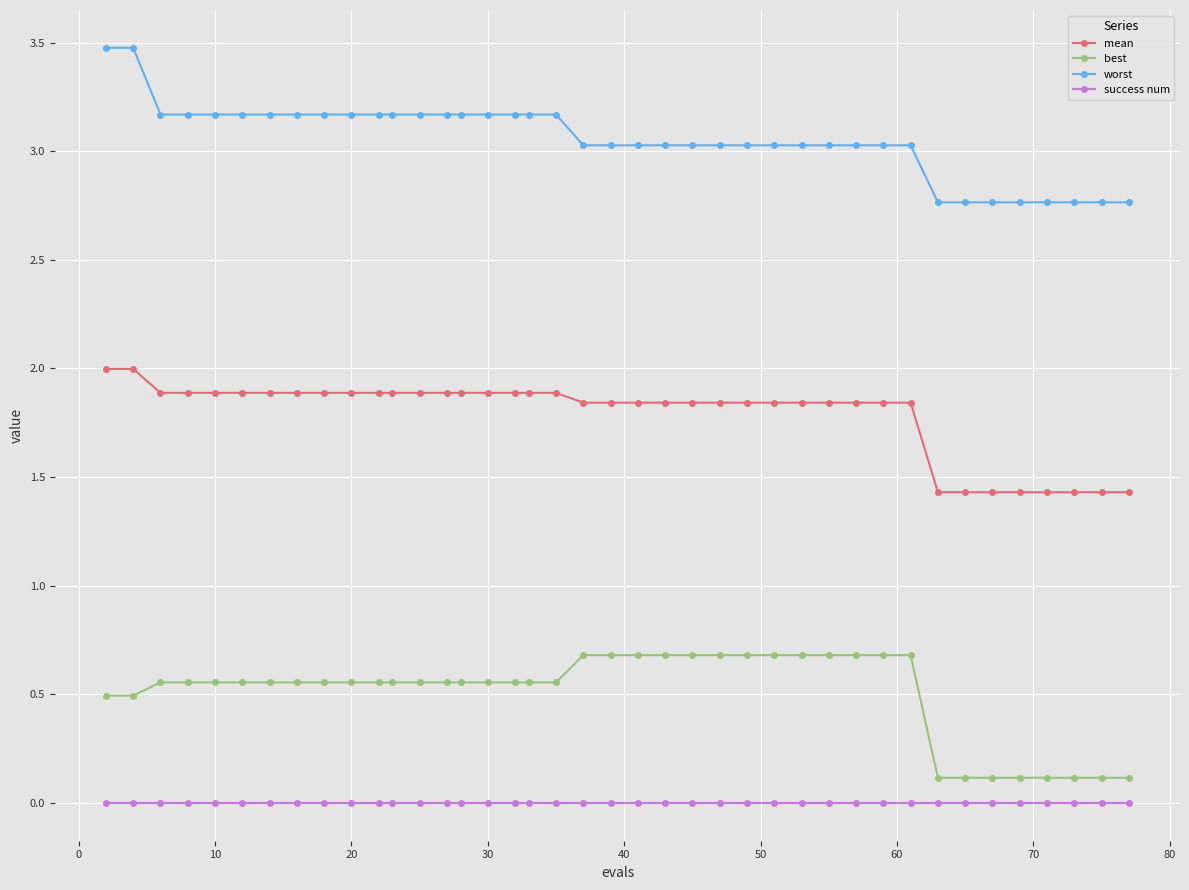

What is the sum of all worst values?

122.3